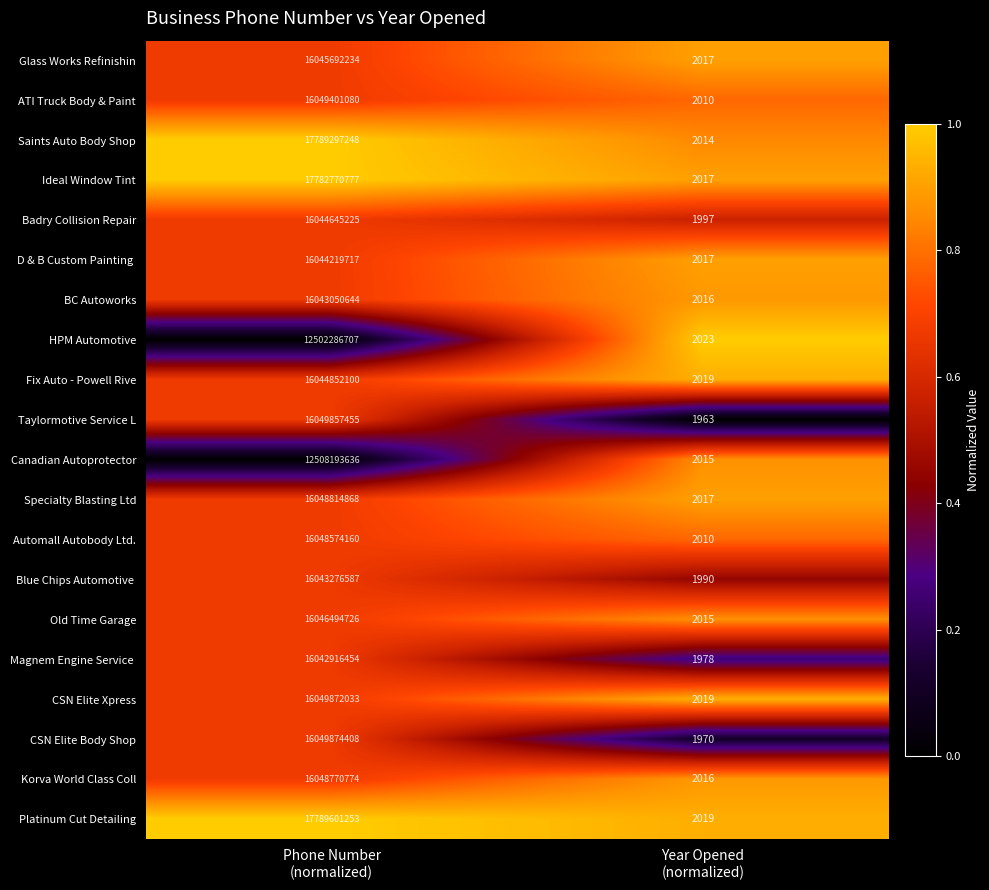

What is the sum of all Fix Auto - Powell Rive values?

16044854119